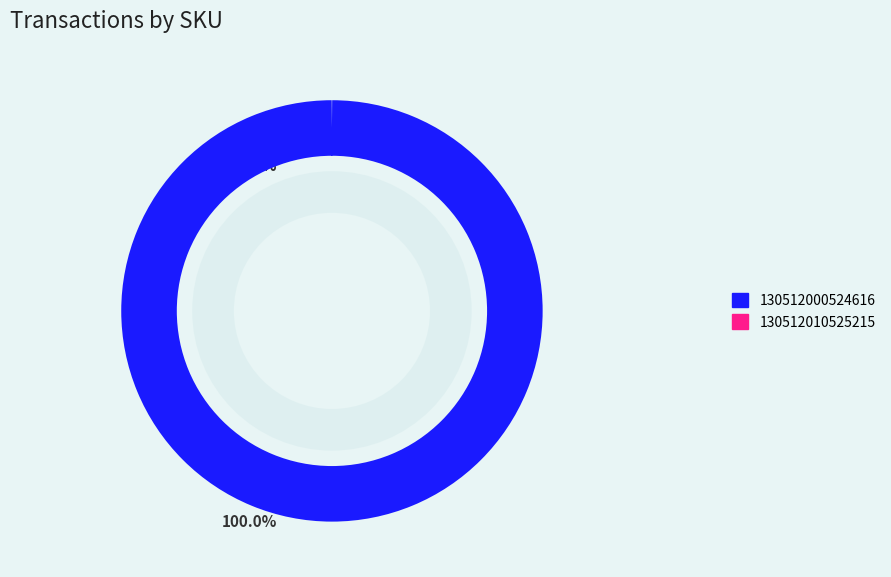

Rank the categories by value from lowest to highest.

130512010525215, 130512000524616